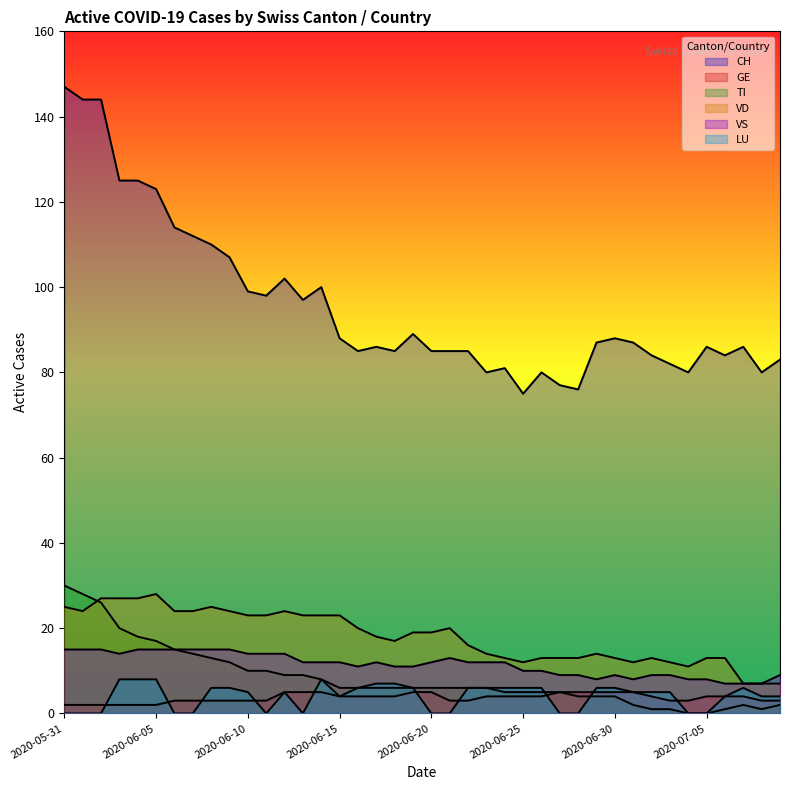

Which category has the highest value in the GE series?

2020-06-12